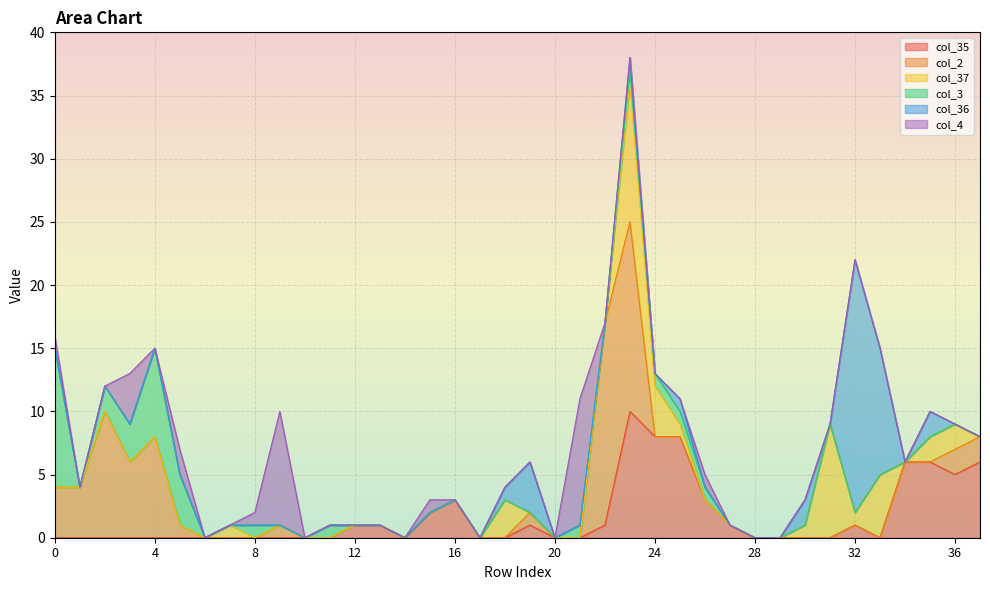

List the labels in order of col_37 value, smallest first.

0, 1, 2, 3, 4, 5, 6, 8, 9, 10, 11, 12, 13, 14, 15, 16, 17, 19, 20, 21, 22, 26, 27, 28, 29, 34, 37, 7, 25, 30, 32, 35, 36, 18, 24, 33, 31, 23